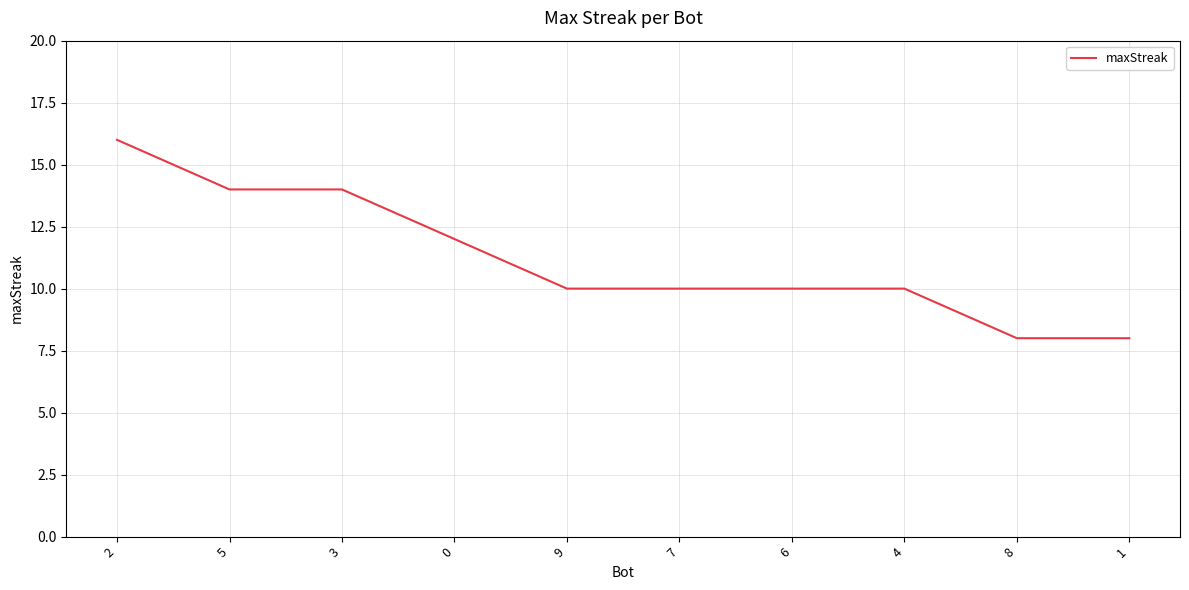

What is the smallest value displayed?

8